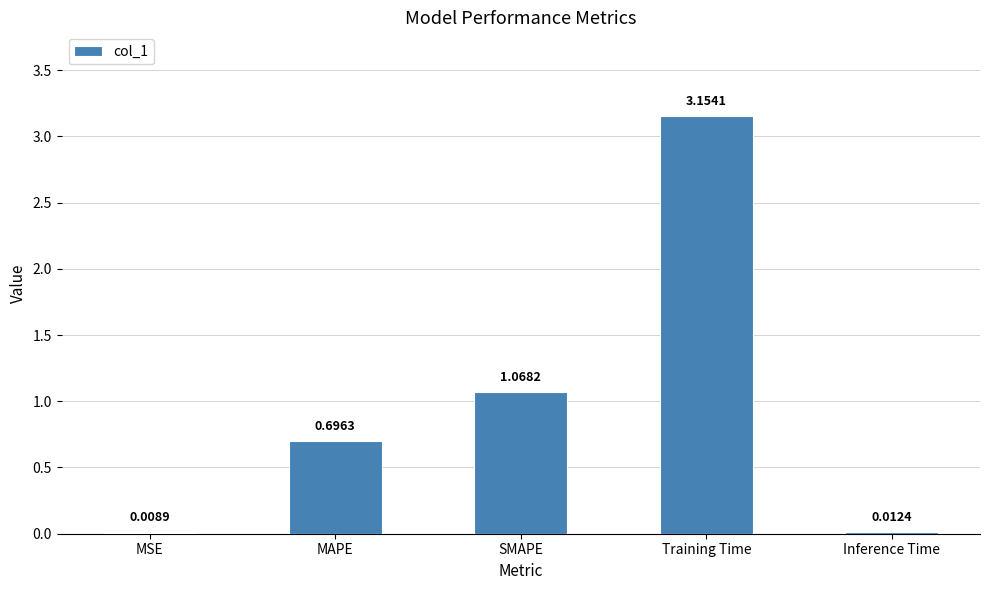

What is the change in value from MAPE to Training Time?

+2.5